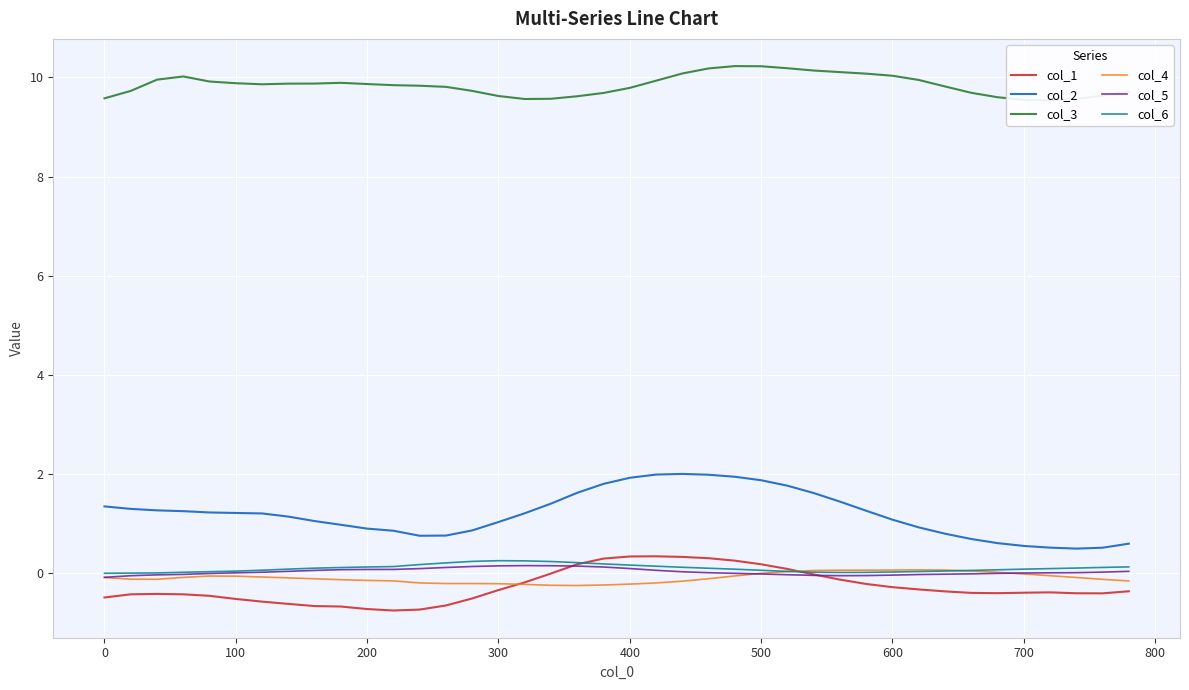

What is the highest value of the col_2 series?

2.0